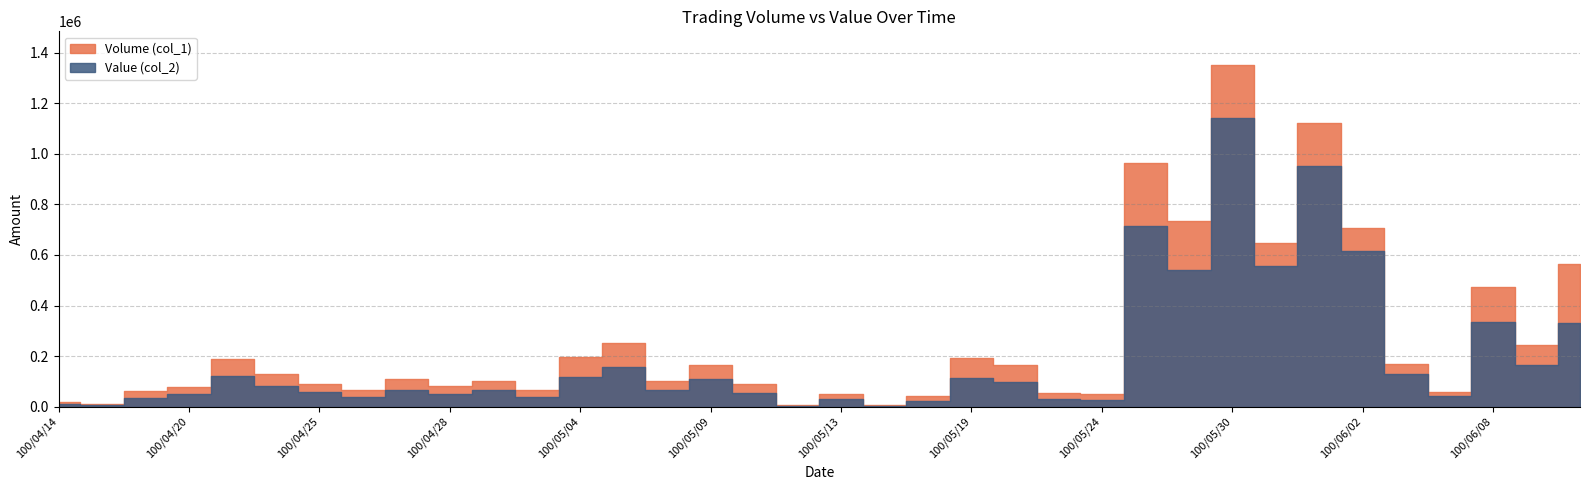

True or false: Volume (col_1) has a value of 25220 at 100/04/20.

False